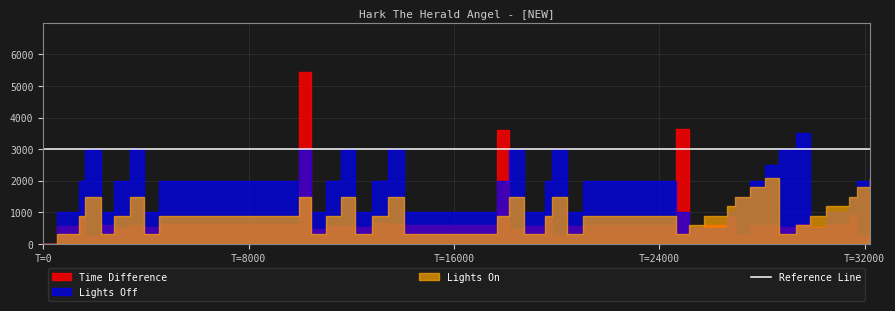

Which has a higher value, 24652 or 13436?

24652